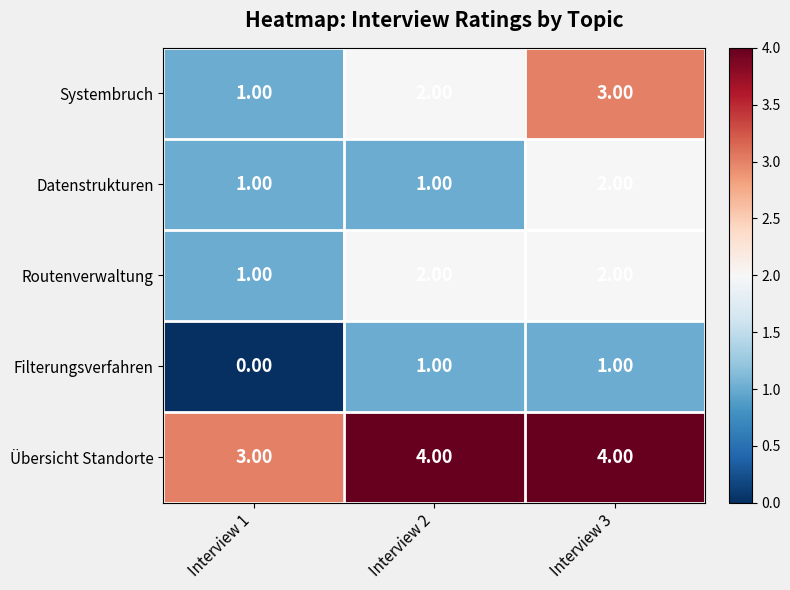

List the labels in order of Systembruch value, largest first.

Interview 3, Interview 2, Interview 1